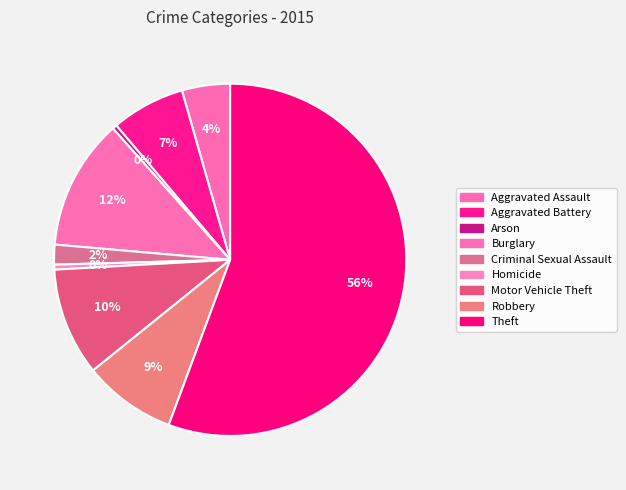

The Robbery slice represents 1% of the pie. True or false?

False